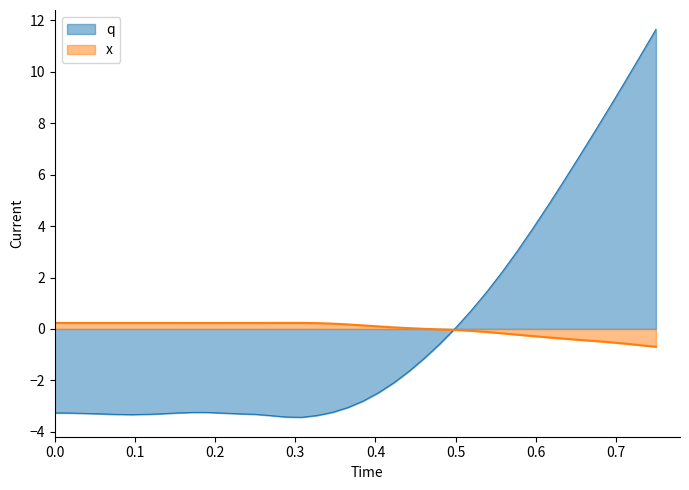

Which series has the largest range (max minus min)?

q